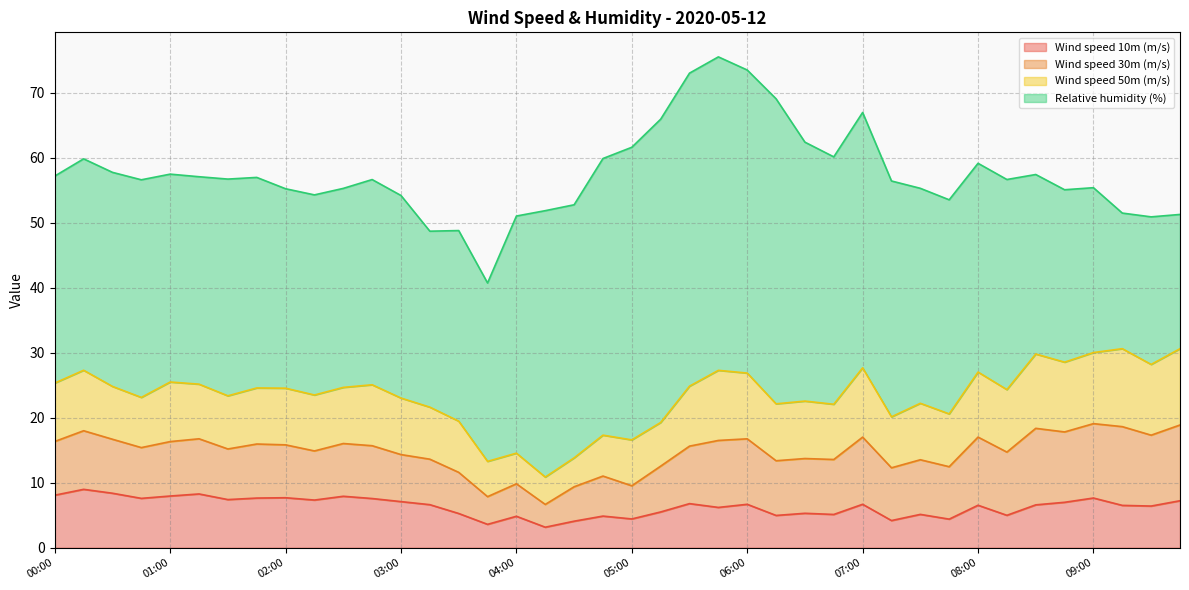

Reading left to right, transcribe all the data shown in this chart.

Wind speed 10m (m/s): 00:00=8.1	00:15=9.0	00:30=8.4	00:45=7.6	01:00=8.0	01:15=8.3	01:30=7.4	01:45=7.6	02:00=7.7	02:15=7.3	02:30=7.9	02:45=7.6	03:00=7.1	03:15=6.6	03:30=5.3	03:45=3.6	04:00=4.8	04:15=3.2	04:30=4.1	04:45=4.9	05:00=4.4	05:15=5.5	05:30=6.8	05:45=6.2	06:00=6.7	06:15=5.0	06:30=5.3	06:45=5.1	07:00=6.7	07:15=4.2	07:30=5.1	07:45=4.4	08:00=6.5	08:15=5.0	08:30=6.6	08:45=7.0	09:00=7.7	09:15=6.5	09:30=6.4	09:45=7.2
Wind speed 30m (m/s): 00:00=8.3	00:15=9.0	00:30=8.3	00:45=7.8	01:00=8.4	01:15=8.5	01:30=7.8	01:45=8.3	02:00=8.1	02:15=7.6	02:30=8.1	02:45=8.1	03:00=7.2	03:15=7.0	03:30=6.3	03:45=4.3	04:00=5.0	04:15=3.5	04:30=5.3	04:45=6.2	05:00=5.1	05:15=7.1	05:30=8.8	05:45=10.3	06:00=10.1	06:15=8.4	06:30=8.4	06:45=8.5	07:00=10.3	07:15=8.1	07:30=8.4	07:45=8.1	08:00=10.5	08:15=9.7	08:30=11.8	08:45=10.8	09:00=11.4	09:15=12.1	09:30=10.9	09:45=11.7
Wind speed 50m (m/s): 00:00=9.0	00:15=9.3	00:30=8.1	00:45=7.7	01:00=9.2	01:15=8.4	01:30=8.2	01:45=8.6	02:00=8.7	02:15=8.6	02:30=8.6	02:45=9.4	03:00=8.7	03:15=8.0	03:30=7.9	03:45=5.4	04:00=4.7	04:15=4.2	04:30=4.4	04:45=6.3	05:00=7.1	05:15=6.7	05:30=9.2	05:45=10.8	06:00=10.1	06:15=8.8	06:30=8.8	06:45=8.5	07:00=10.7	07:15=7.8	07:30=8.7	07:45=8.1	08:00=10.0	08:15=9.6	08:30=11.4	08:45=10.7	09:00=10.9	09:15=12.0	09:30=10.9	09:45=11.7
Relative humidity (%): 00:00=31.9	00:15=32.5	00:30=33.0	00:45=33.5	01:00=32.0	01:15=31.9	01:30=33.4	01:45=32.4	02:00=30.7	02:15=30.8	02:30=30.6	02:45=31.6	03:00=31.2	03:15=27.1	03:30=29.3	03:45=27.5	04:00=36.5	04:15=41.0	04:30=39.0	04:45=42.6	05:00=45.0	05:15=46.7	05:30=48.2	05:45=48.3	06:00=46.6	06:15=47.0	06:30=39.9	06:45=38.1	07:00=39.3	07:15=36.3	07:30=33.1	07:45=33.0	08:00=32.1	08:15=32.3	08:30=27.6	08:45=26.5	09:00=25.4	09:15=20.9	09:30=22.7	09:45=20.7